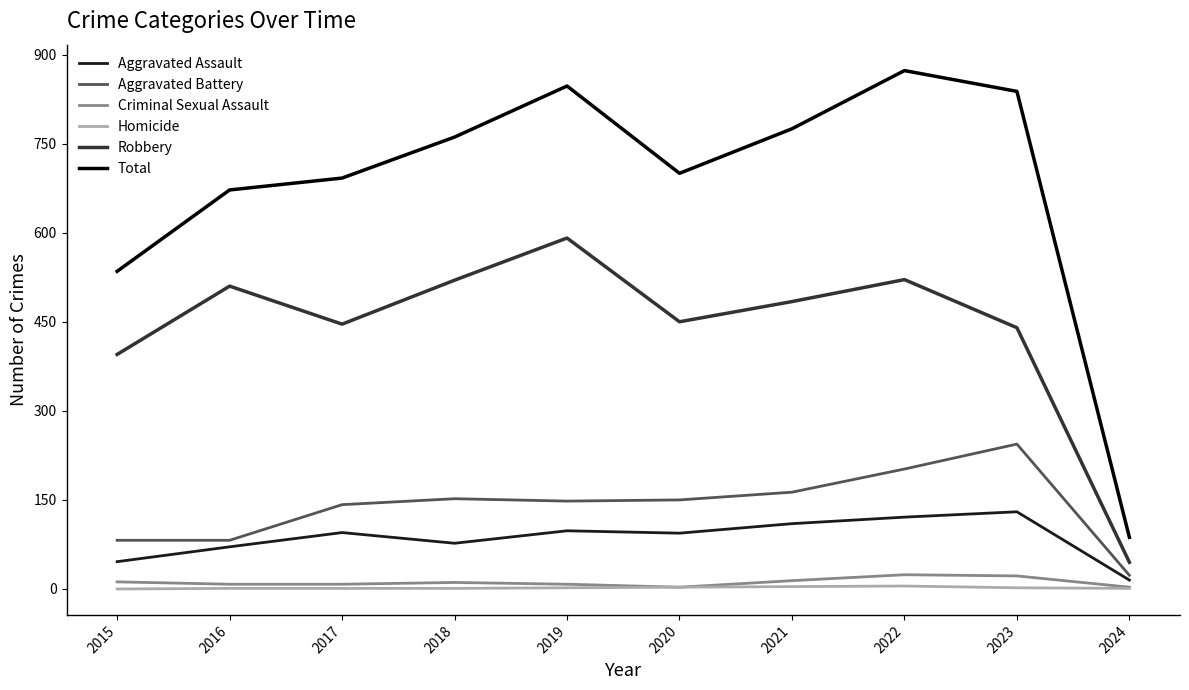

True or false: Aggravated Assault has more than 0 points higher than both neighbors.

True